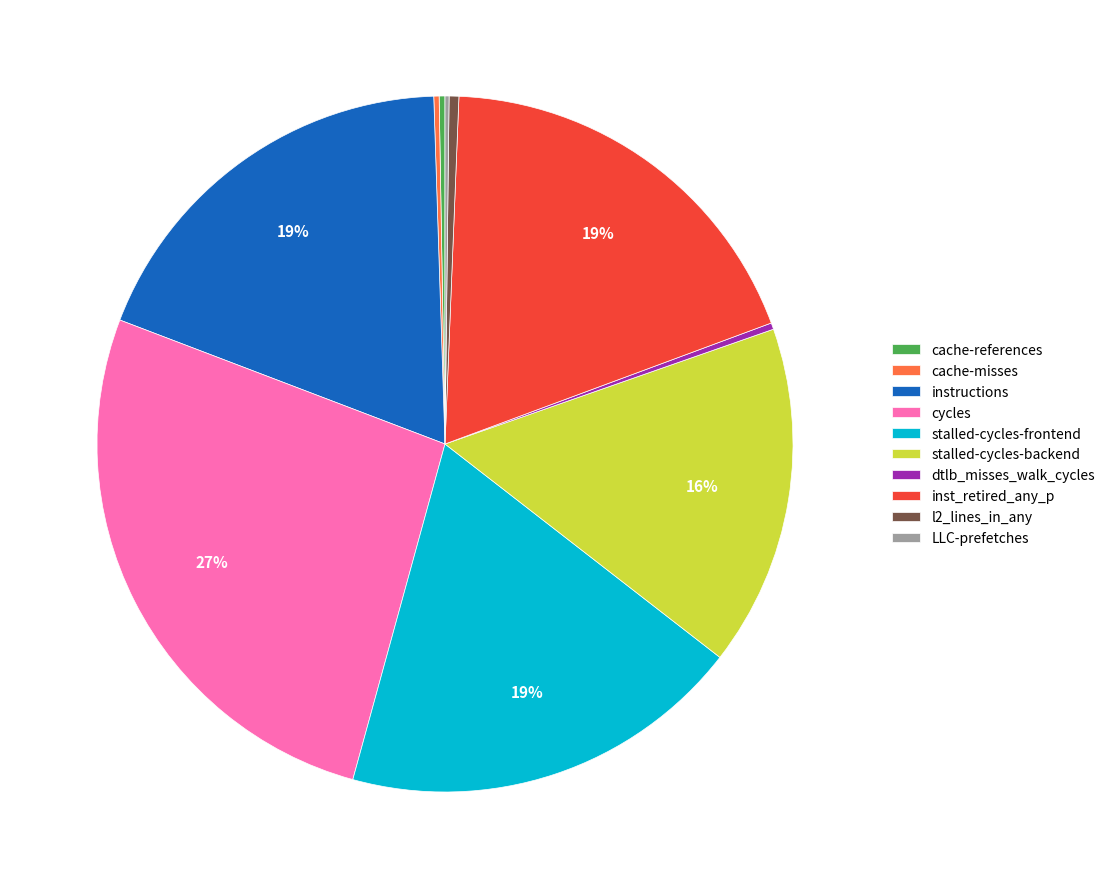

Approximately how many times larger is the value at cycles compared to stalled-cycles-backend?

1.7